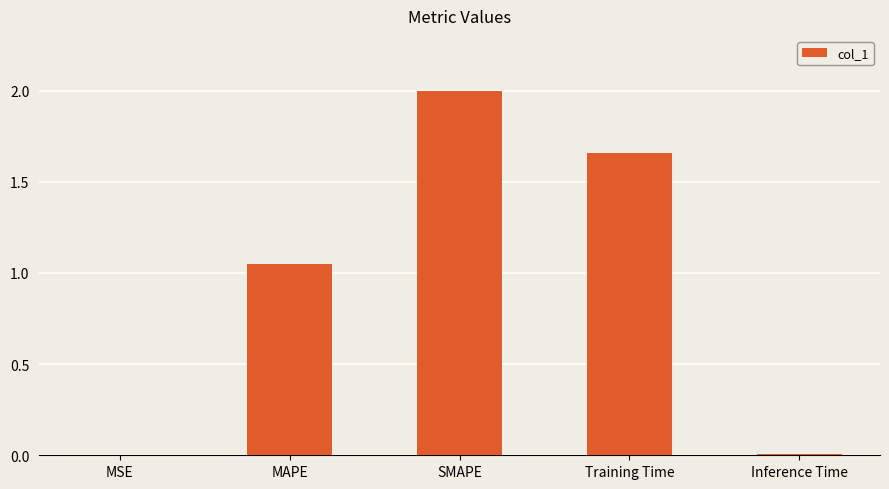

At which label does the data first exceed 1?

MAPE